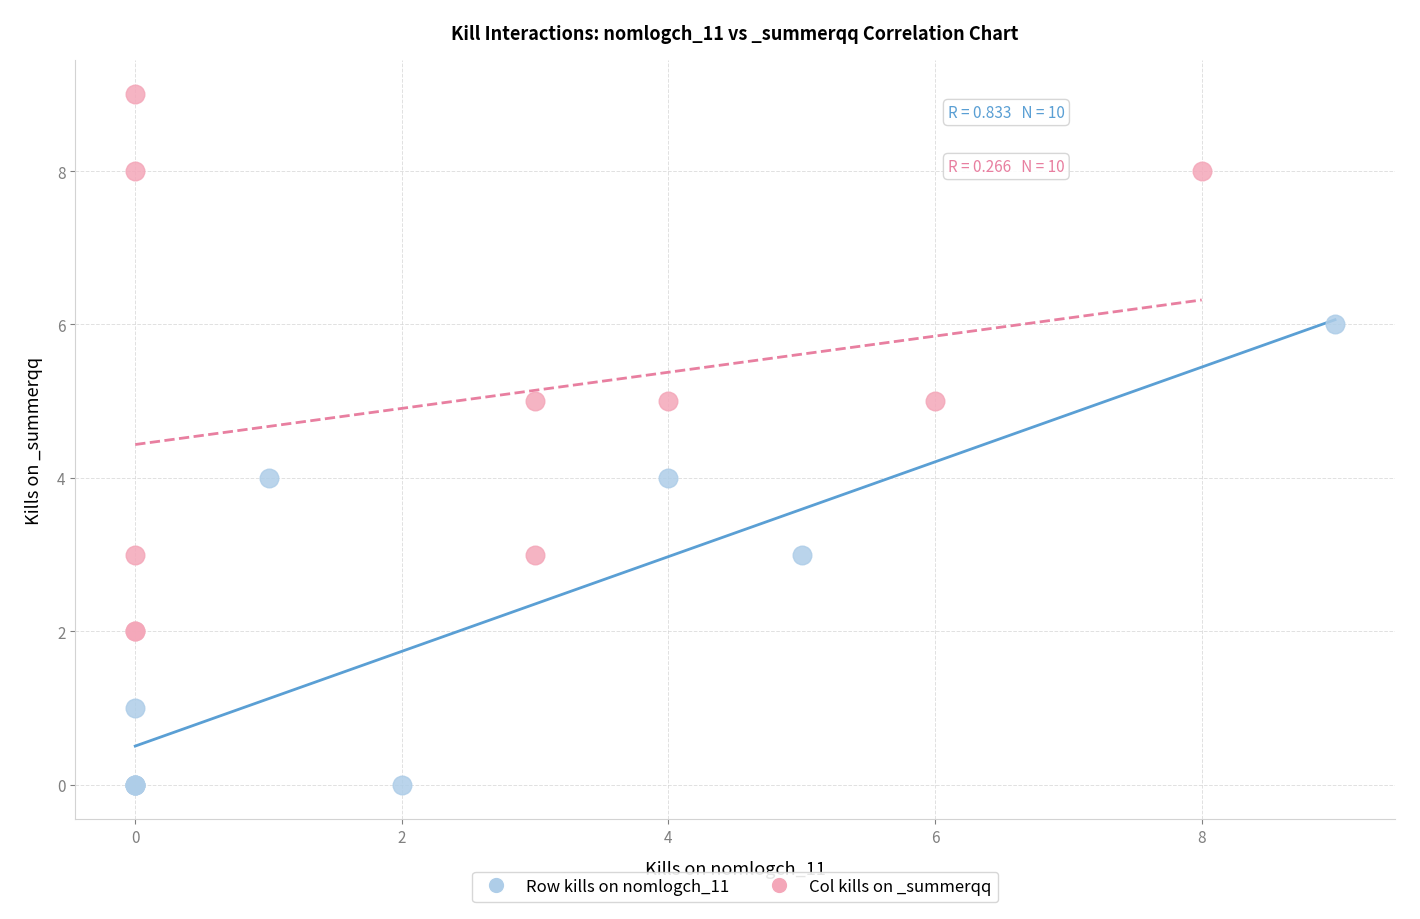

Which series has the largest Y range (max minus min)?

Col kills on _summerqq